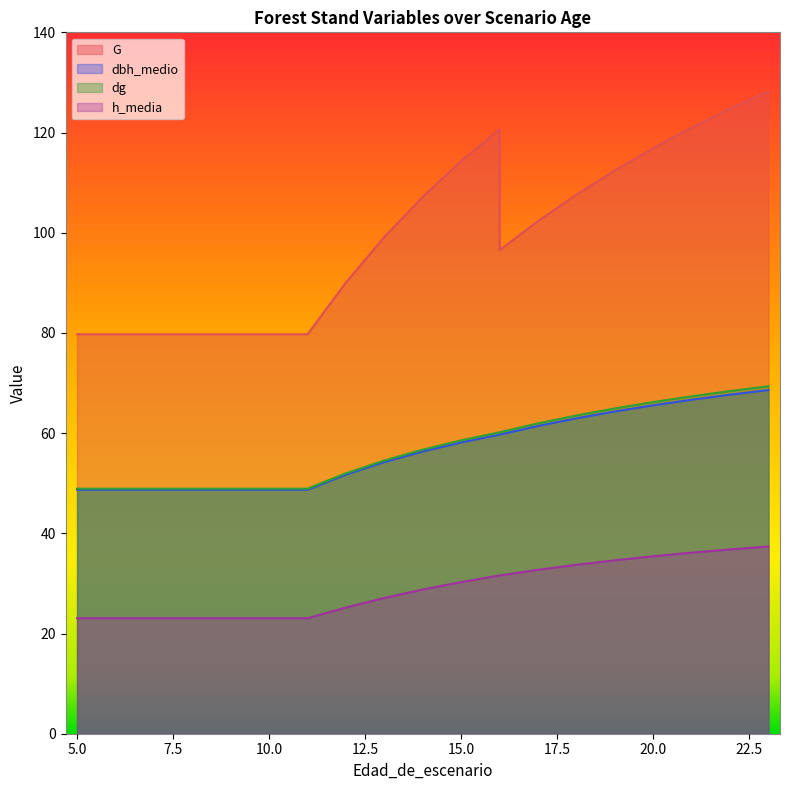

Which series has the largest range (max minus min)?

G